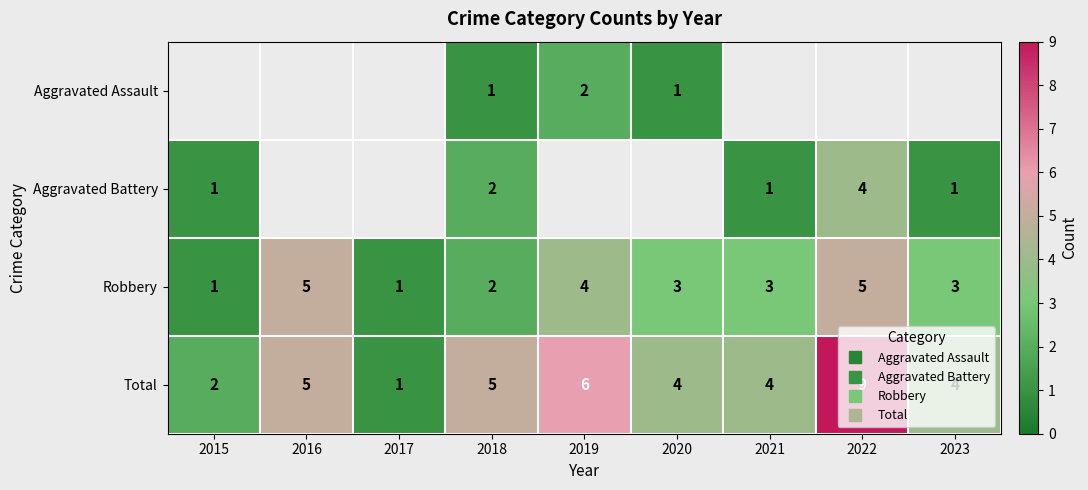

Which series has the largest range (max minus min)?

Total